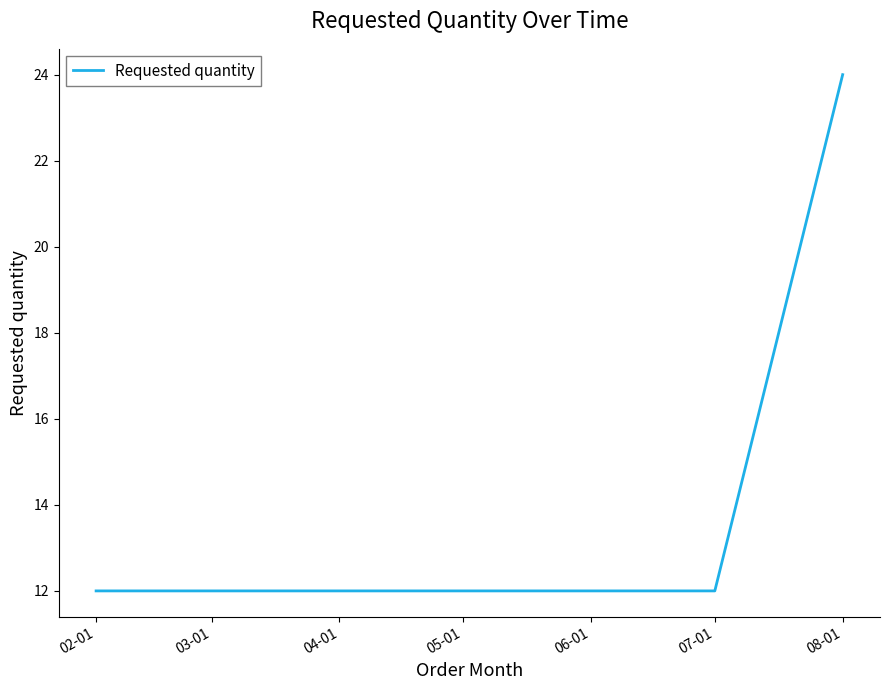

At which category does the chart reach its peak across all series?

08-01